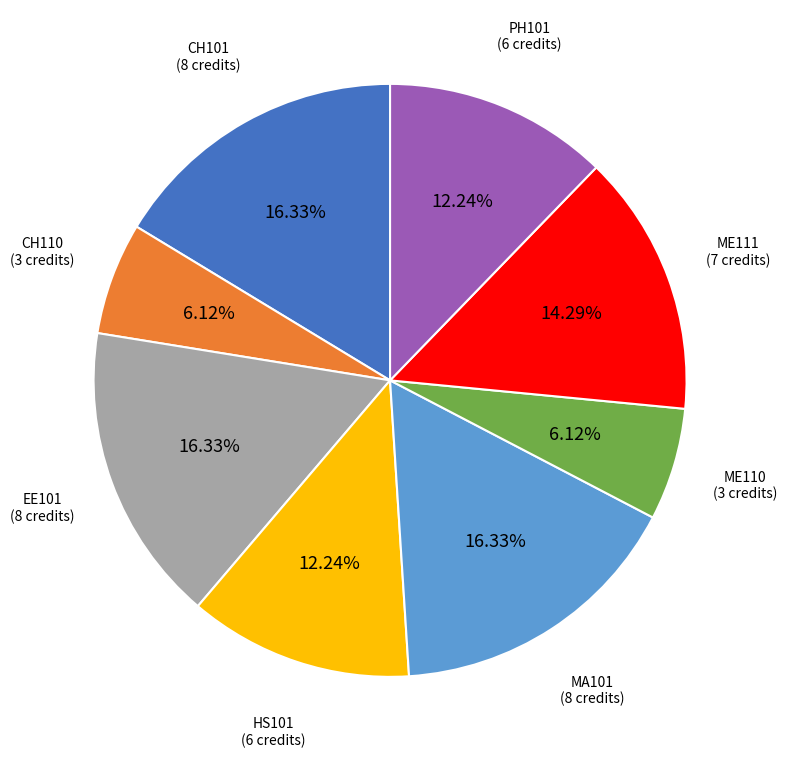

Is there any slice that represents more than half of the pie?

No